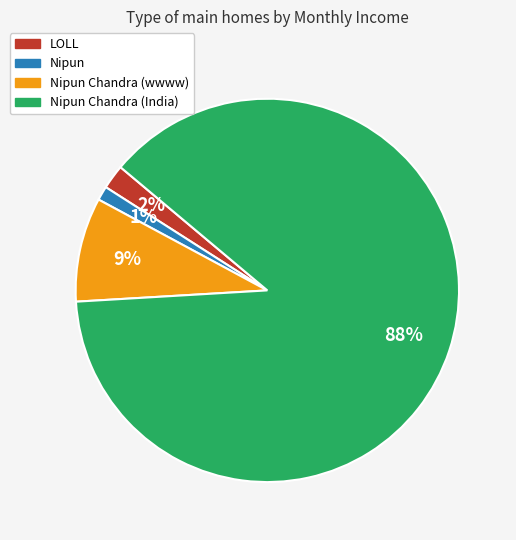

Is there a majority slice in this chart?

Yes